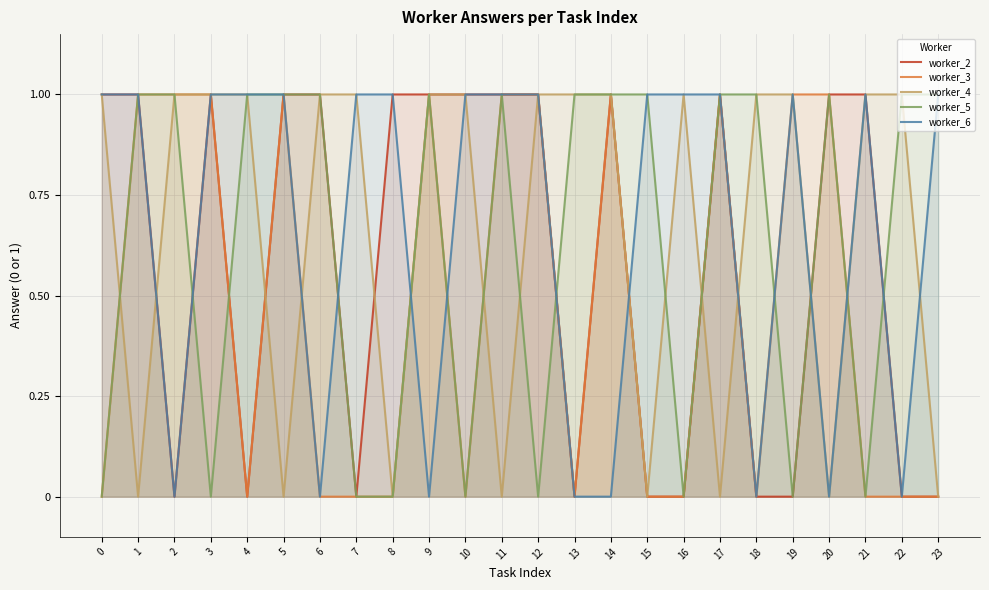

Reading left to right, transcribe all the data shown in this chart.

worker_2: 1	1	0	1	0	1	1	0	1	1	1	1	1	0	1	0	0	1	0	0	1	1	0	0
worker_3: 0	1	1	1	0	1	0	0	0	1	0	1	1	0	1	0	0	1	0	1	1	0	0	0
worker_4: 1	0	1	1	1	0	1	1	0	1	1	0	1	1	1	0	1	0	1	1	0	1	1	0
worker_5: 0	1	1	0	1	1	1	0	0	1	0	1	0	1	1	1	0	1	1	0	1	0	1	1
worker_6: 1	1	0	1	1	1	0	1	1	0	1	1	1	0	0	1	1	1	0	1	0	1	0	1